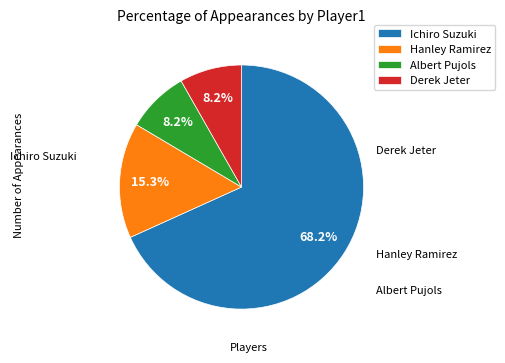

To the nearest percent, what is the combined percentage of Ichiro Suzuki and Derek Jeter?

76%